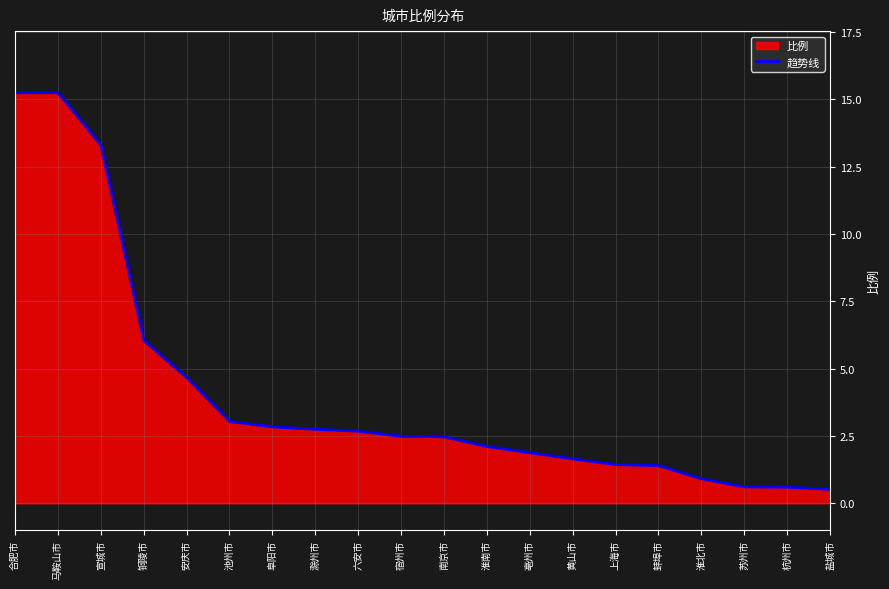

What position from the left is 盐城市?

20